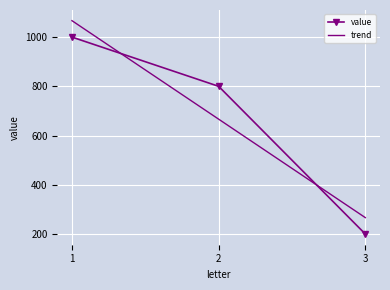

The value of trend at 3 is 266.7. True or false?

True